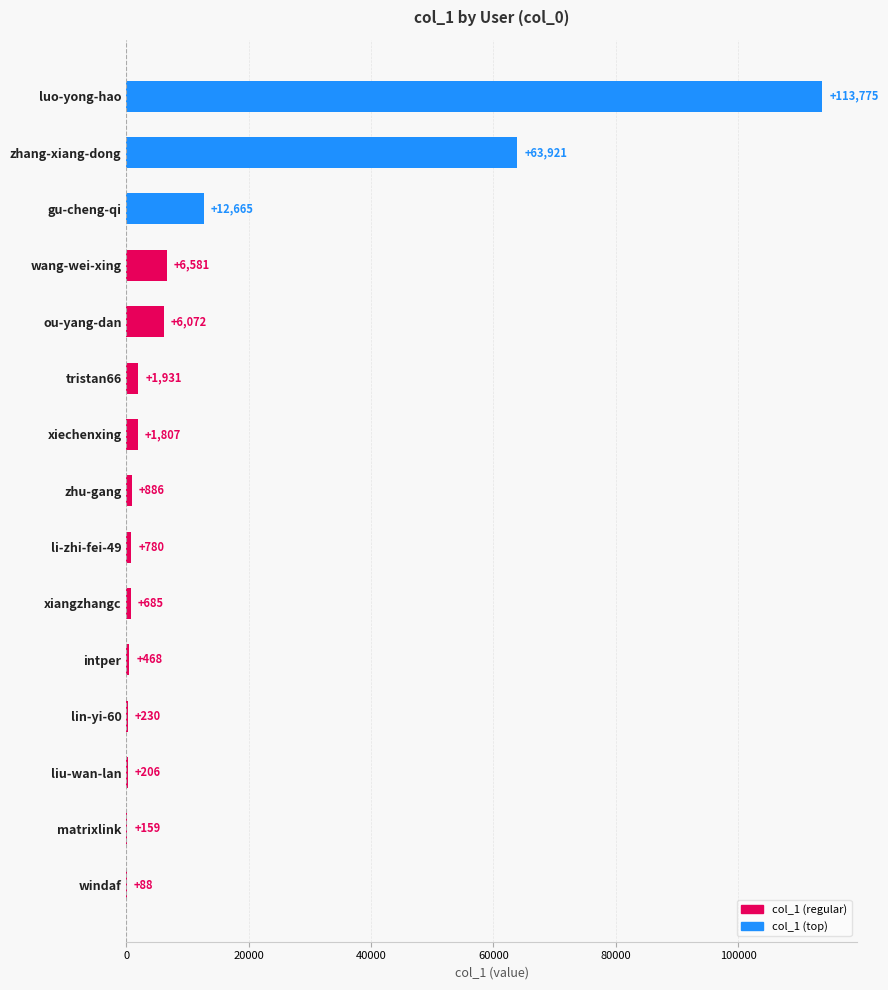

The value at tristan66 is 1931. True or false?

True